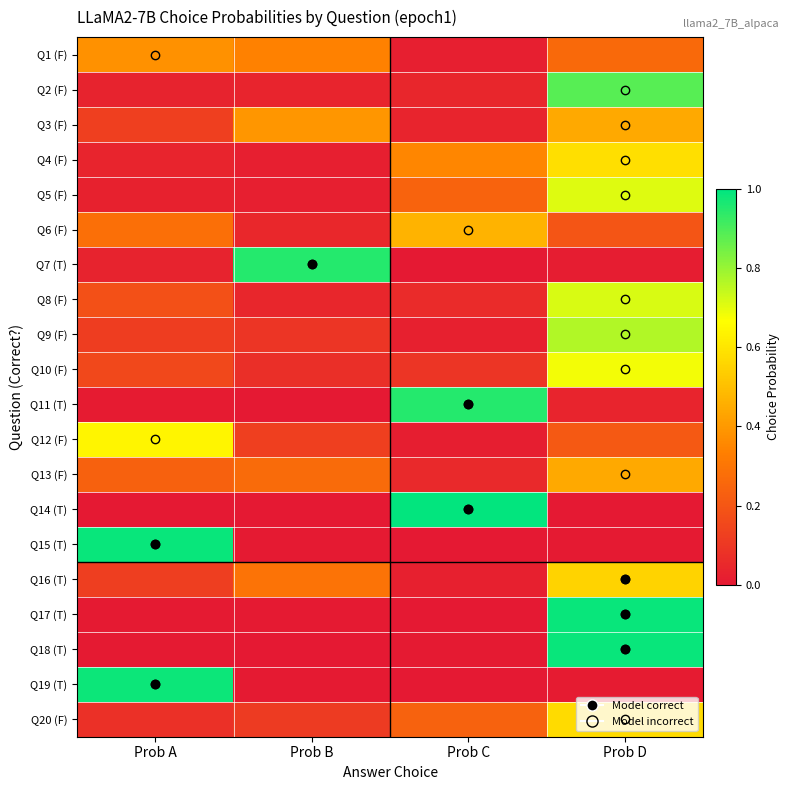

List the series in order of their peak value, highest first.

Q14 (T), Q17 (T), Q15 (T), Q18 (T), Q19 (T), Q7 (T), Q11 (T), Q2 (F), Q9 (F), Q8 (F), Q5 (F), Q10 (F), Q12 (F), Q4 (F), Q20 (F), Q16 (T), Q6 (F), Q3 (F), Q13 (F), Q1 (F)